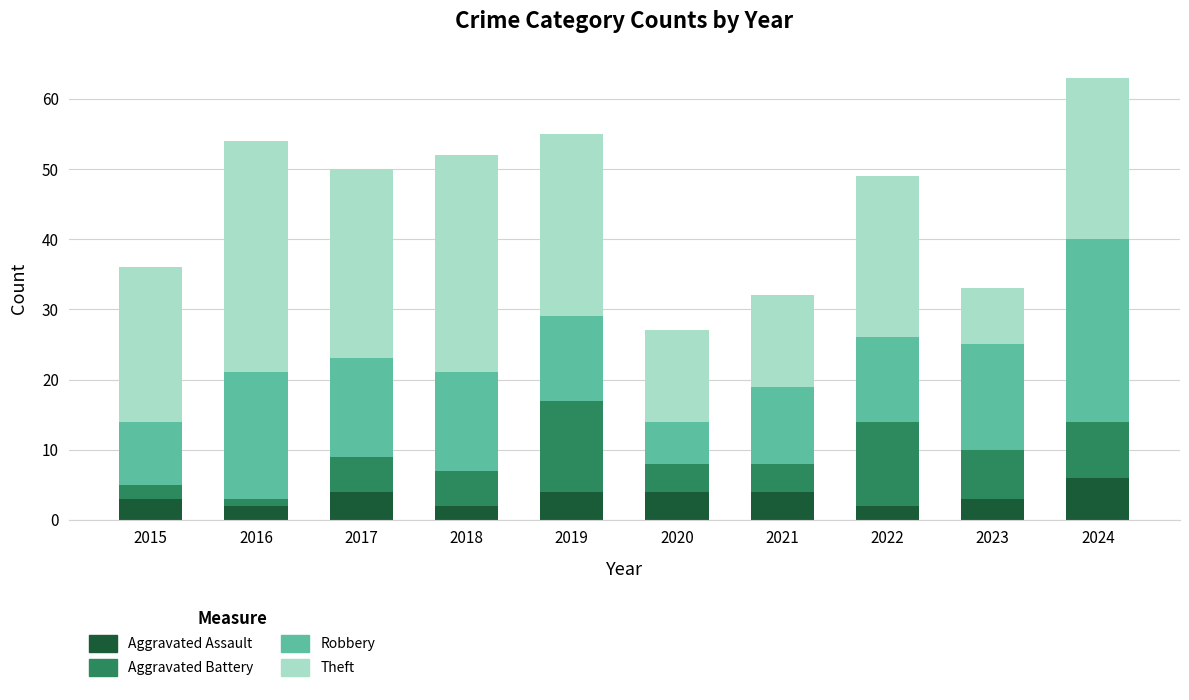

What are all the series names shown in the legend?

Aggravated Assault, Aggravated Battery, Robbery, Theft